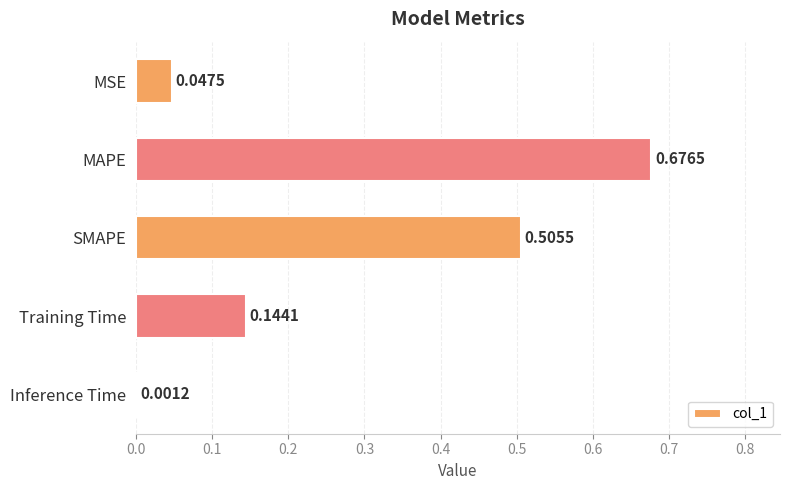

What is the average value?

0.3